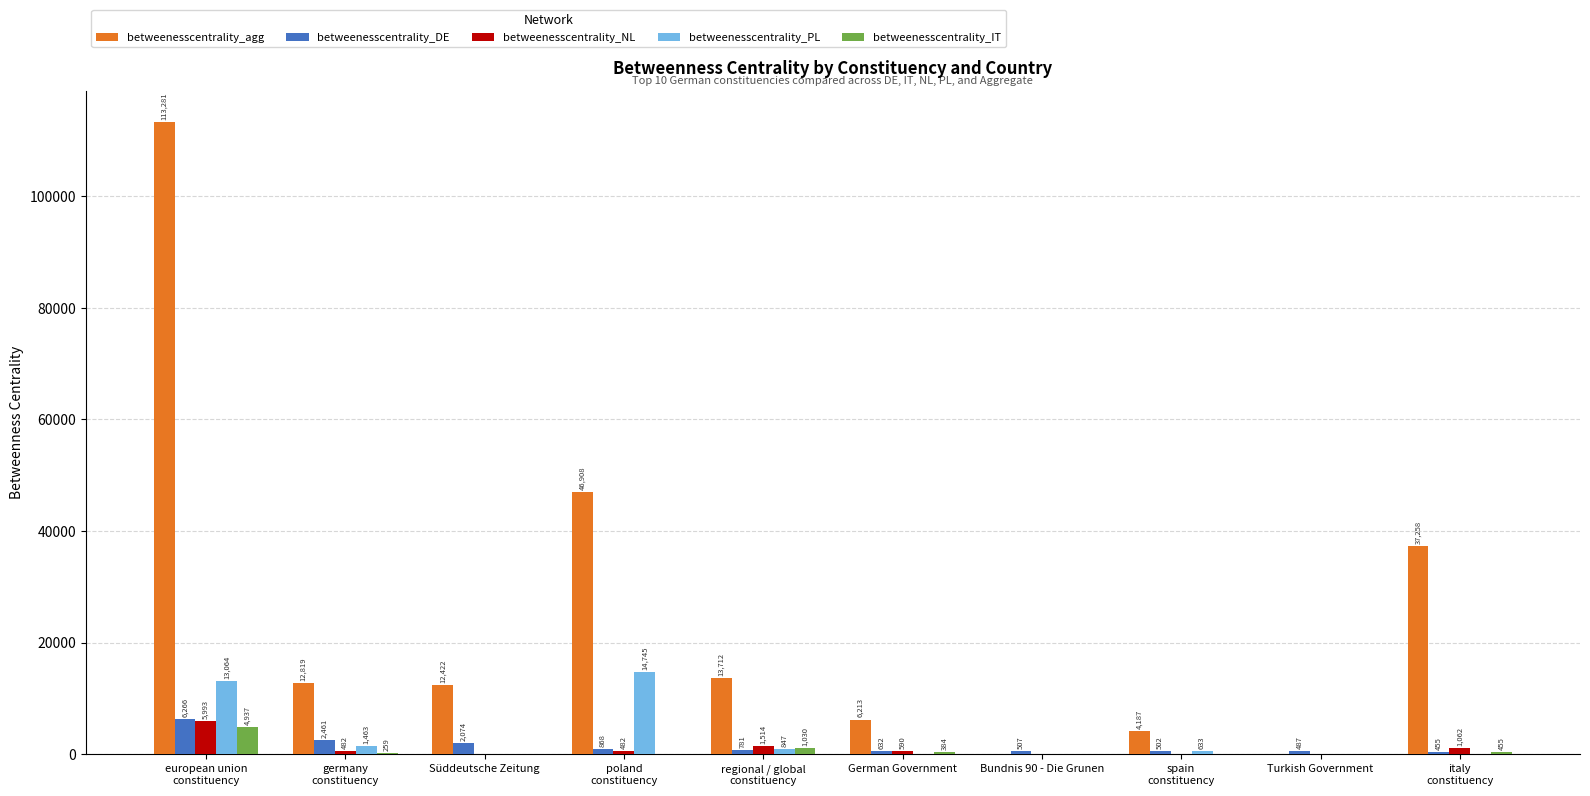

What is the sum of all betweenesscentrality_PL values?

30752.2